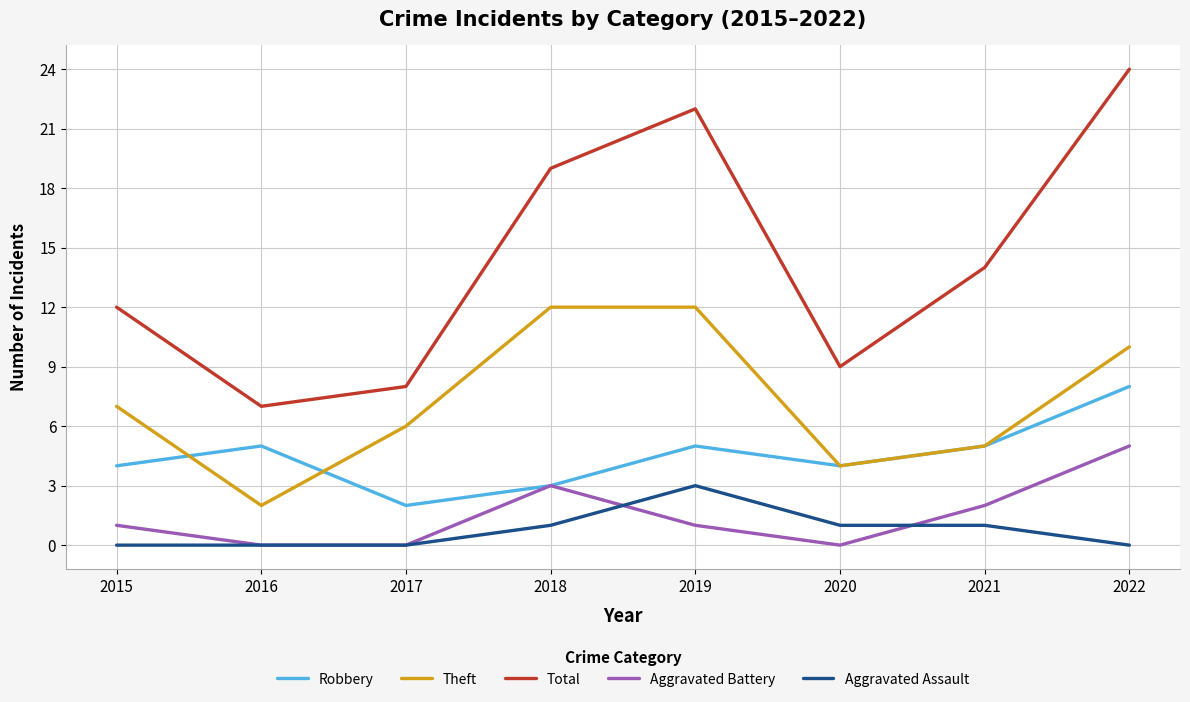

Which series has the widest spread of values?

Total